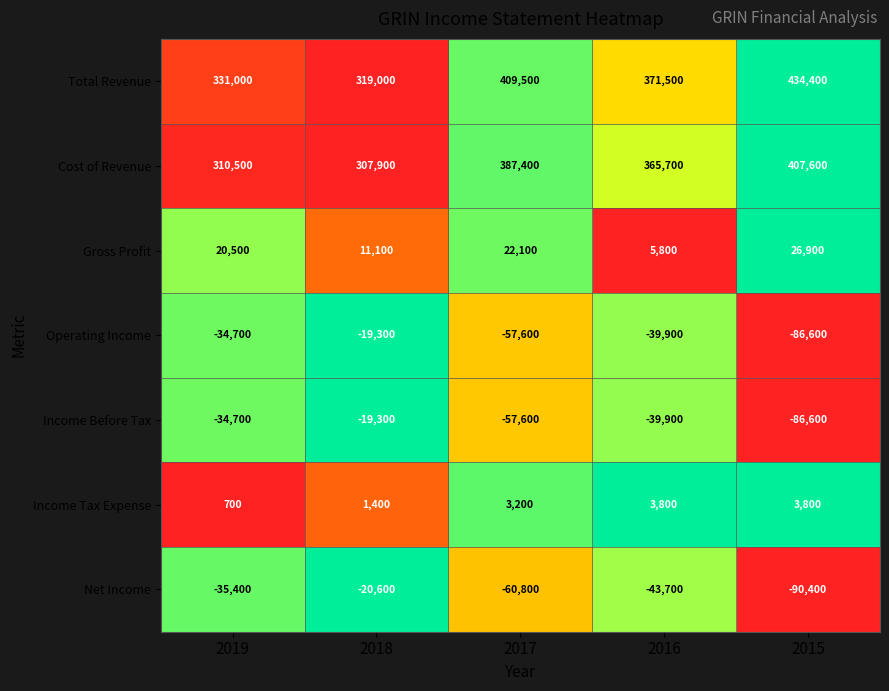

What is the maximum value shown in the chart?

434400